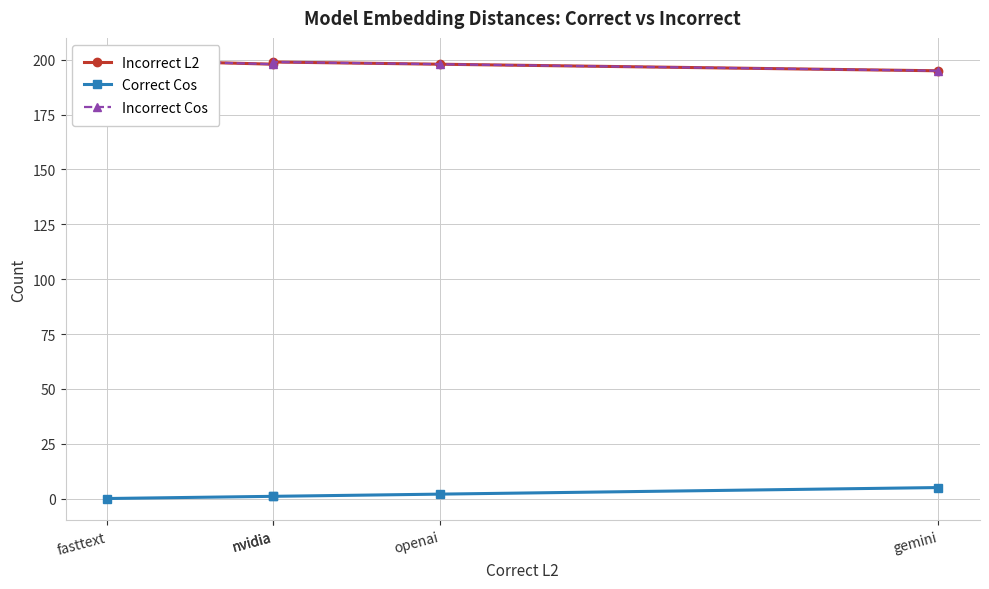

What is the maximum value for Incorrect L2?

200